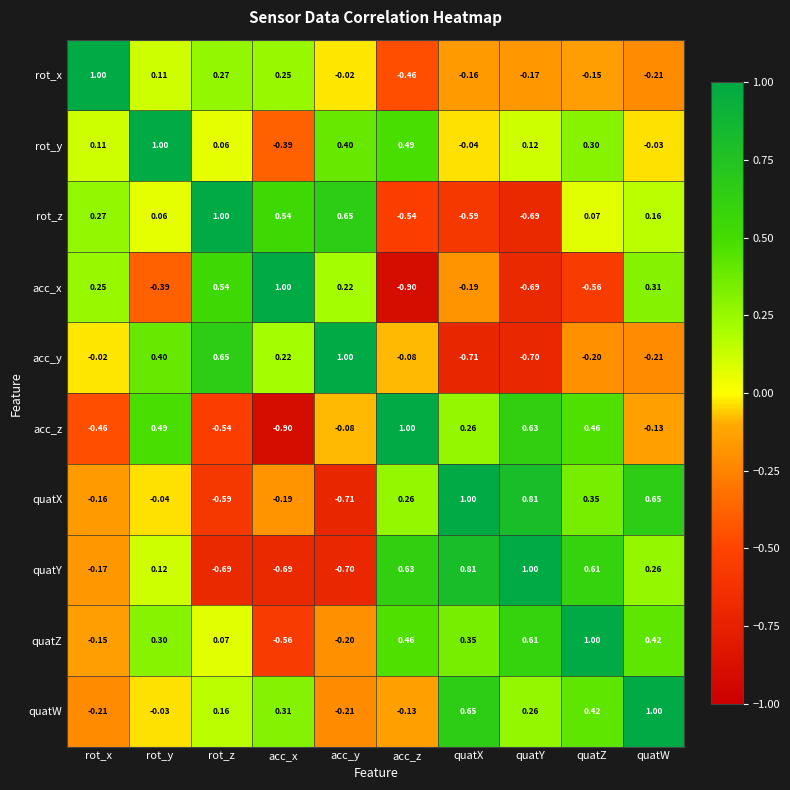

List the labels in order of rot_y value, smallest first.

acc_x, quatX, quatW, rot_z, rot_x, quatY, quatZ, acc_y, acc_z, rot_y